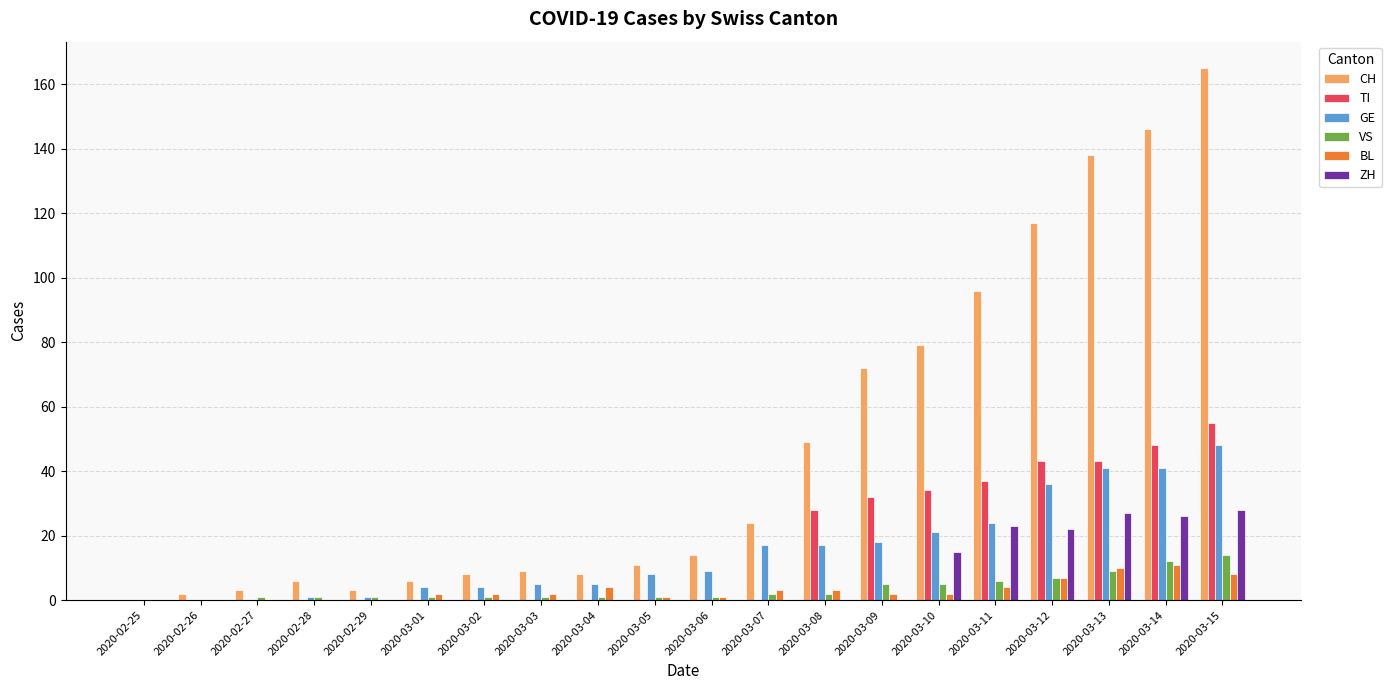

Is it true that VS equals 1 at 2020-02-27?

True